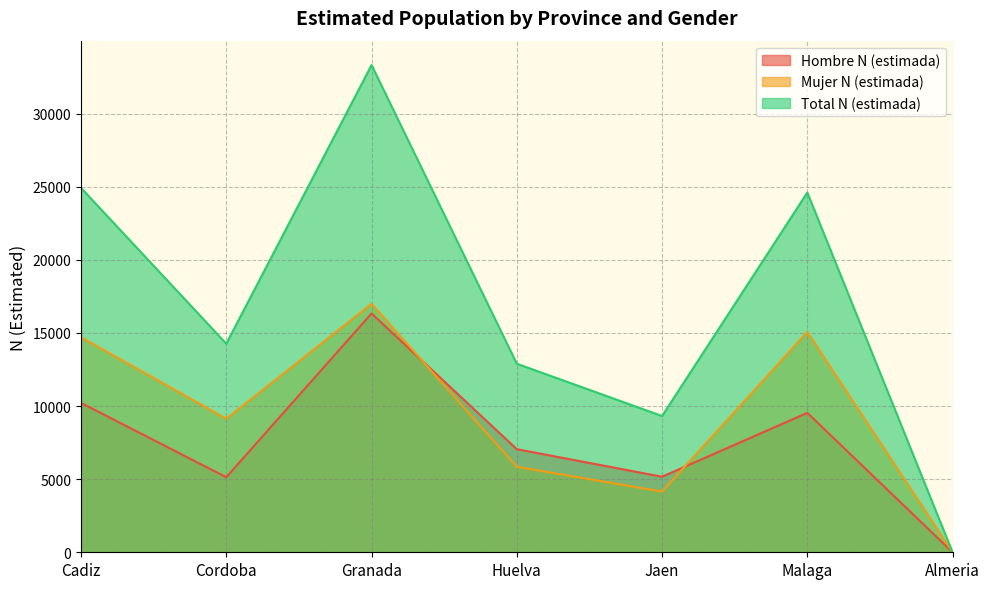

What is the average value of the Hombre N (estimada) series?

7631